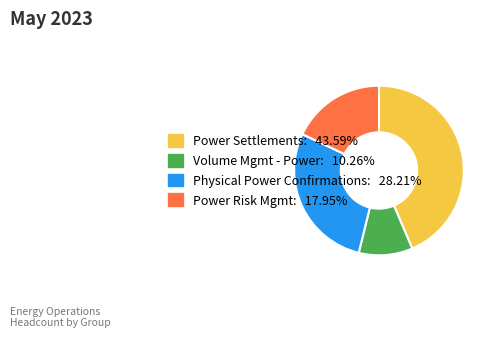

Which slice is the largest?

Power Settlements